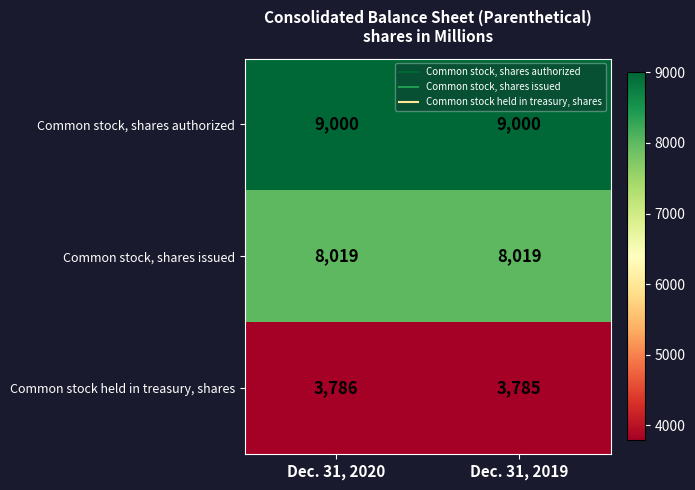

Between Dec. 31, 2020 and Dec. 31, 2019, which series saw the biggest shift?

Common stock held in treasury, shares